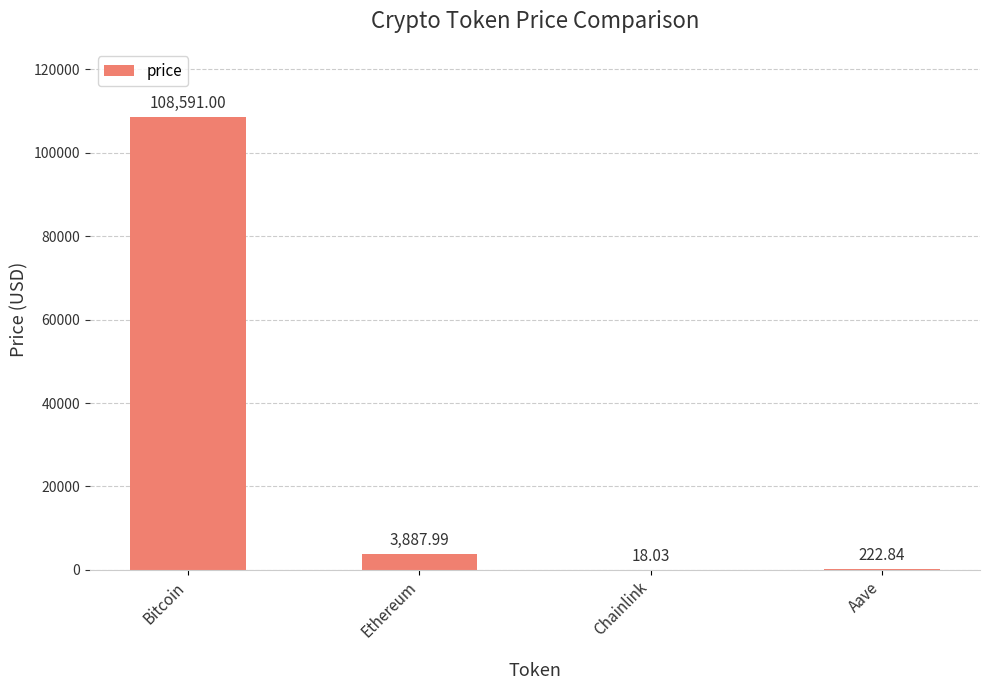

What is the ratio of the value at Ethereum to the value at Chainlink?

215.6